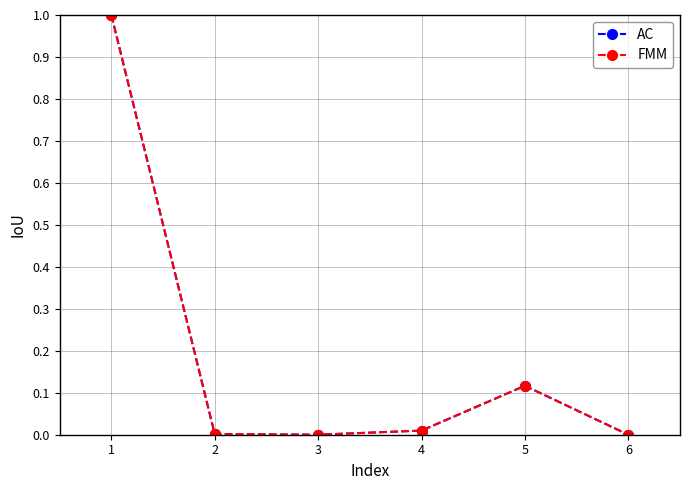

What is the sum of all FMM values?

1.1